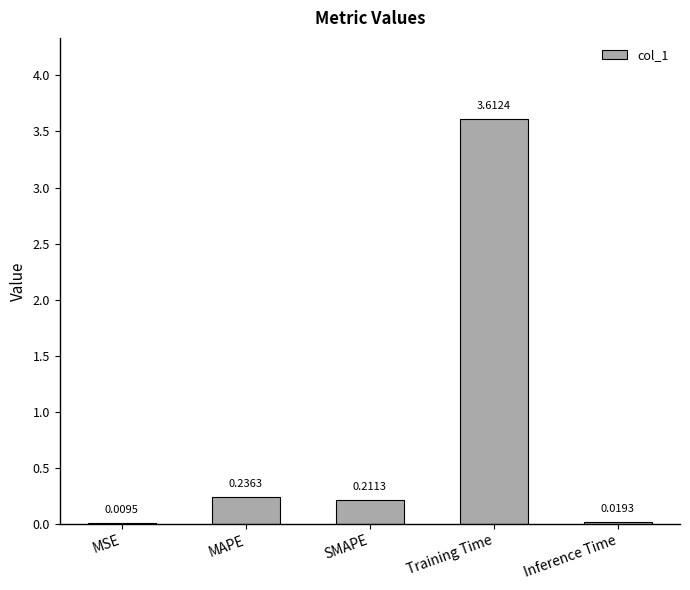

What is the greatest value displayed?

3.6